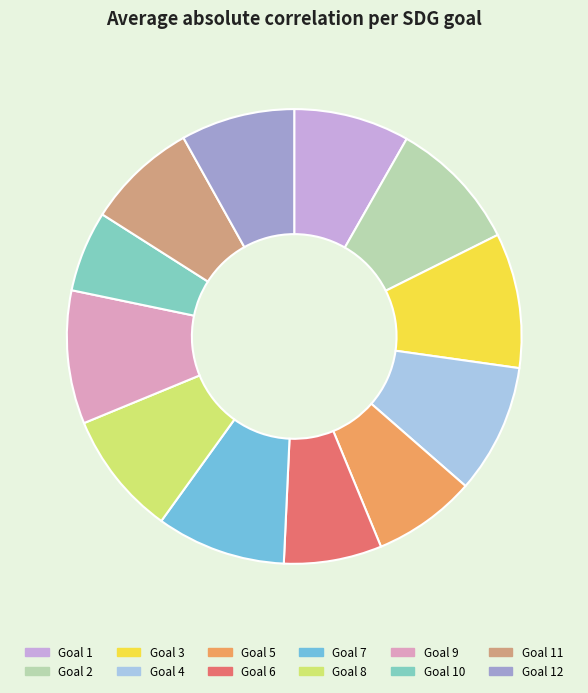

How many segments does this pie chart have?

12